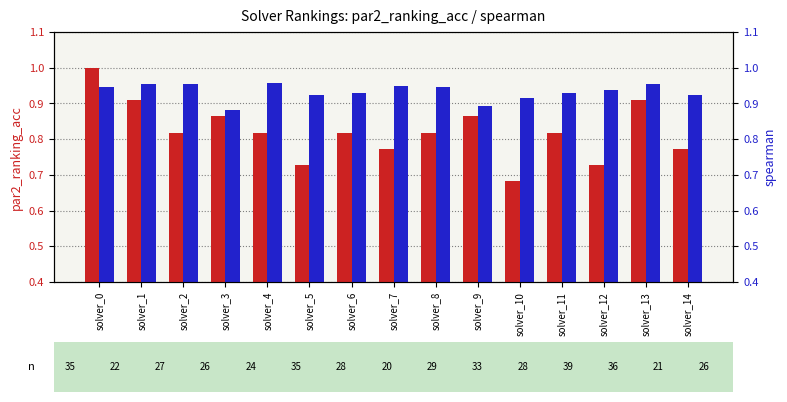

Which series has the largest total across all categories?

spearman